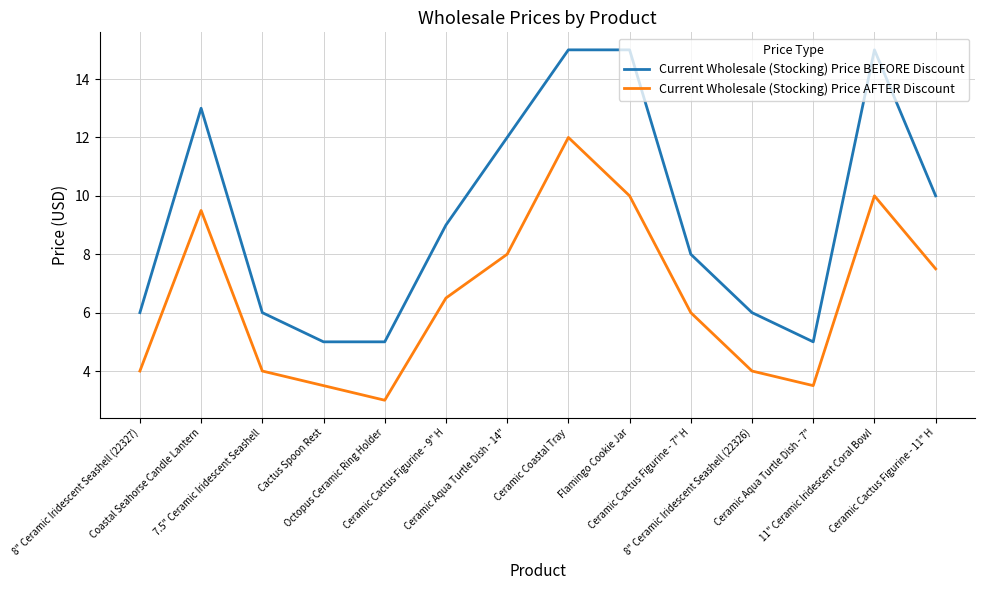

True or false: Current Wholesale (Stocking) Price AFTER Discount and Current Wholesale (Stocking) Price BEFORE Discount intersect in this chart.

False